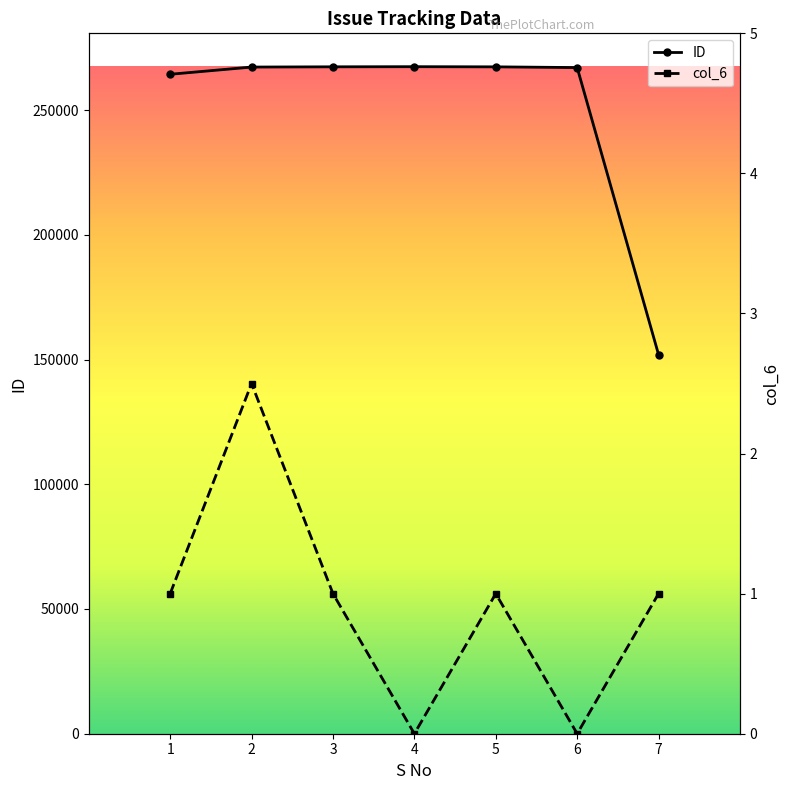

Between 5 and 1, which is larger?

5